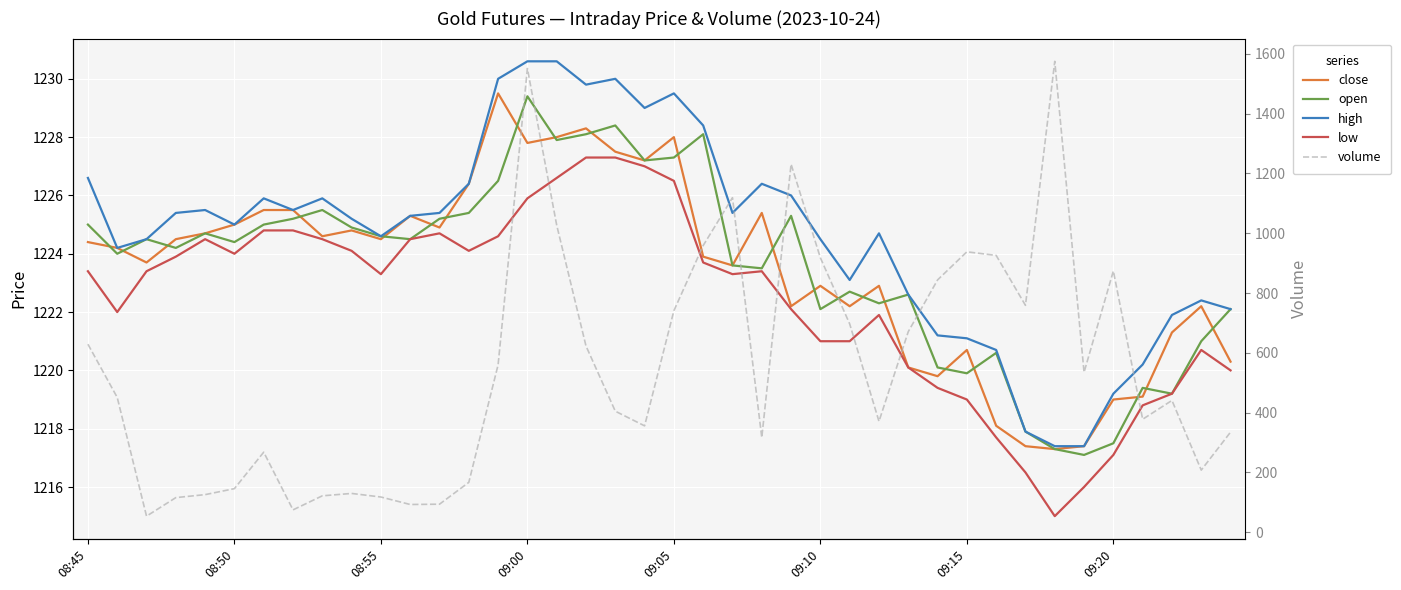

True or false: low has a value of 2098.8 at 19.

False